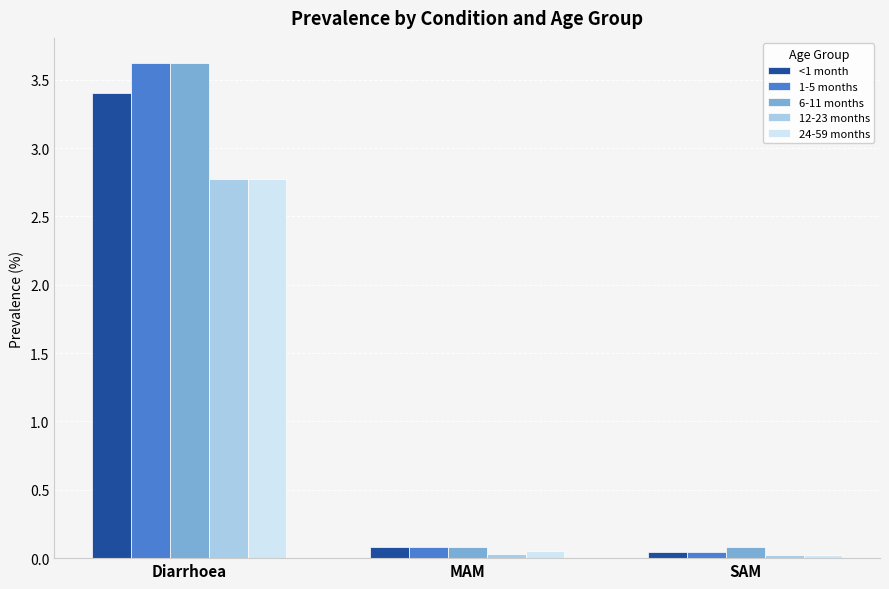

What are all the series names shown in the legend?

<1 month, 1-5 months, 6-11 months, 12-23 months, 24-59 months